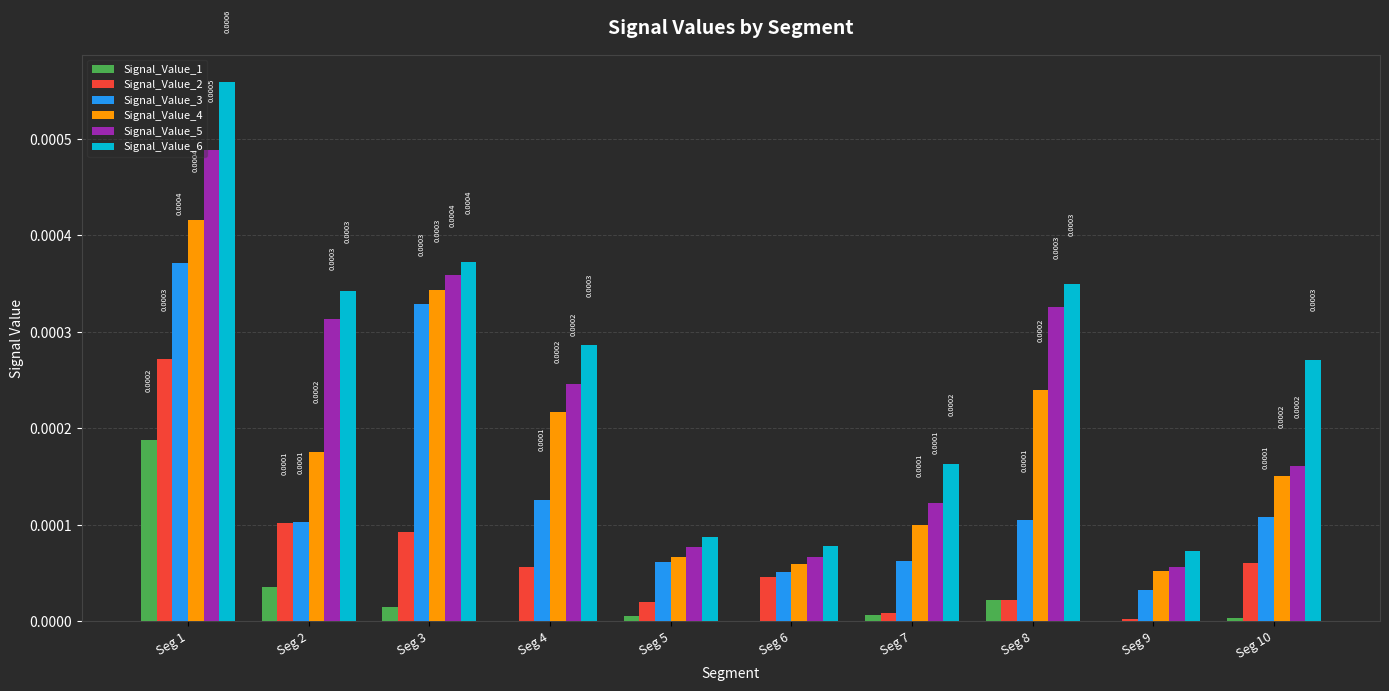

Between Seg 6 and Seg 10, which series saw the biggest shift?

Signal_Value_6